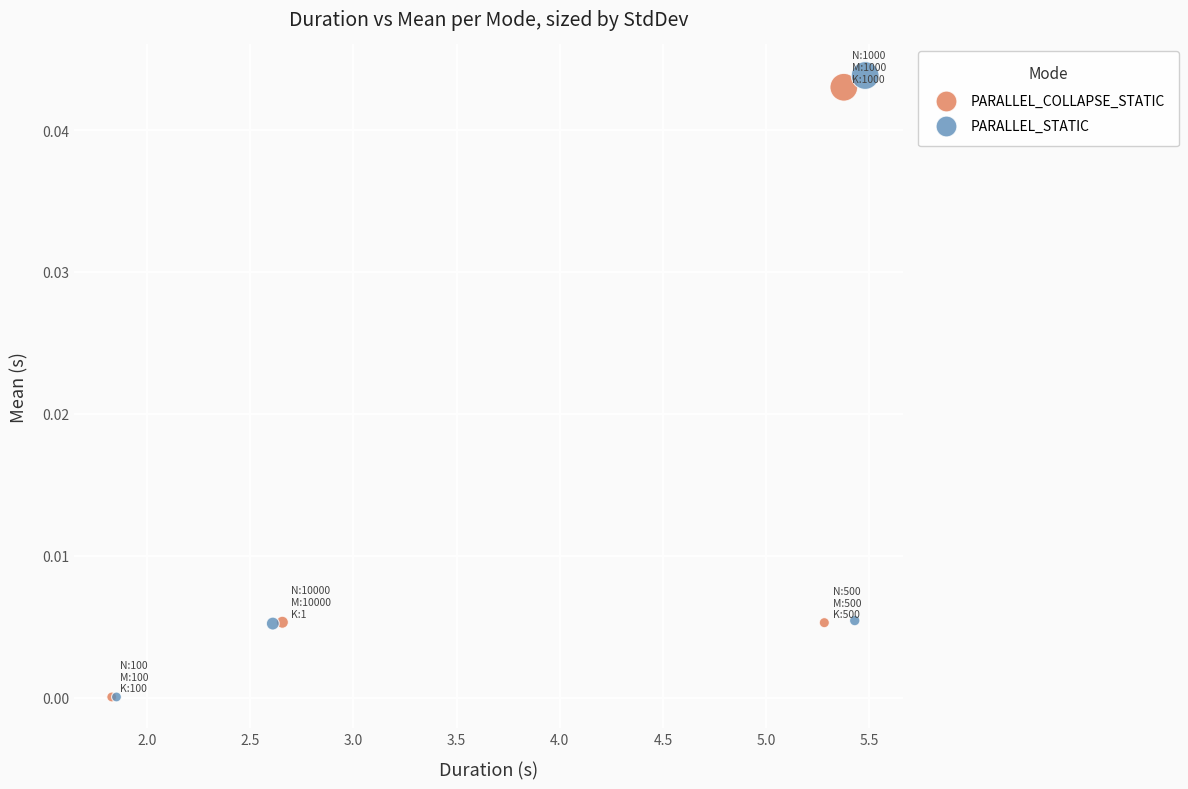

Which series has the widest spread of Y values?

PARALLEL_STATIC